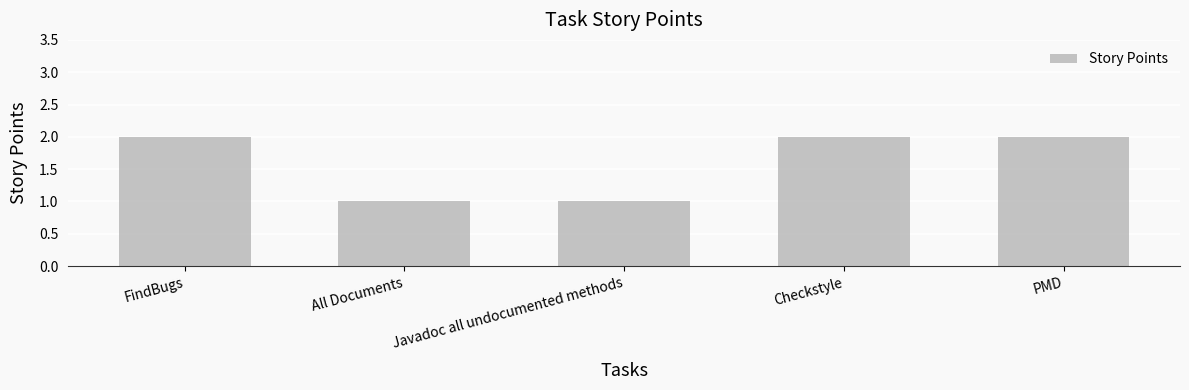

Reading left to right, extract all data points from this chart.

FindBugs=2	All Documents=1	Javadoc all undocumented methods=1	Checkstyle=2	PMD=2